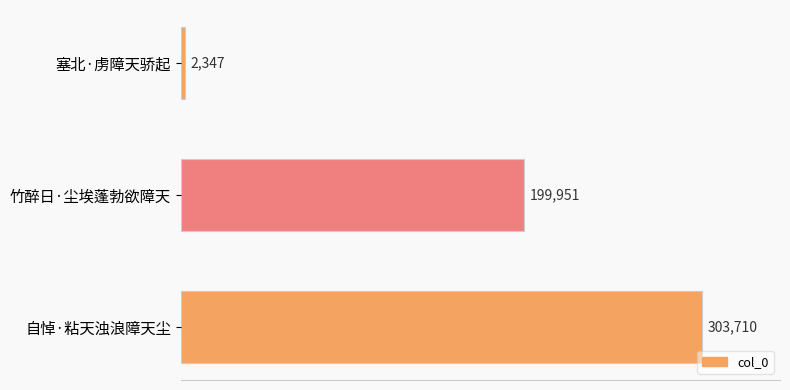

What is the sum of all values?

506008